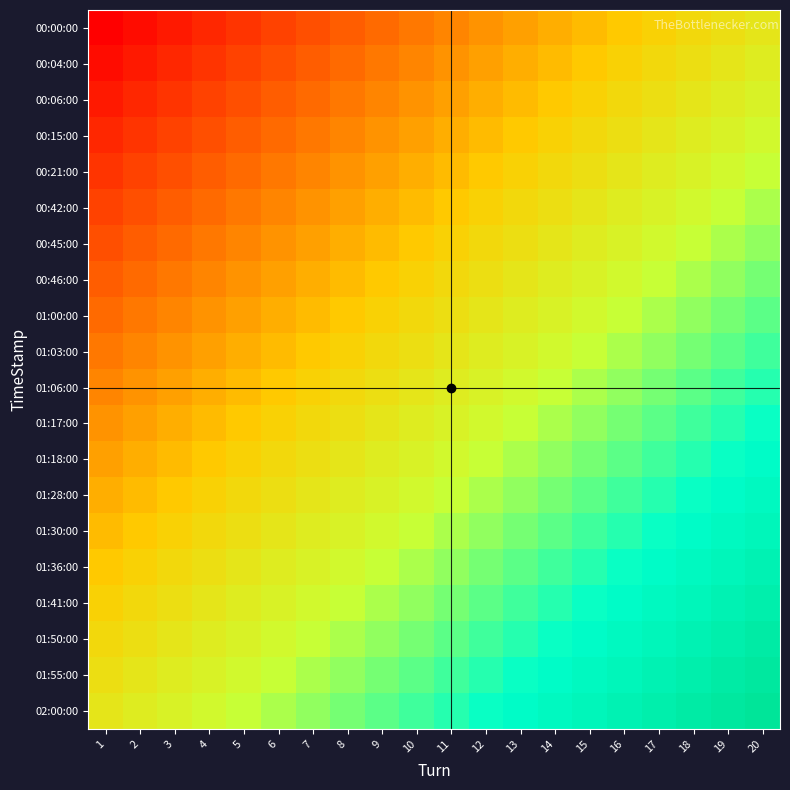

What is the difference between the highest and lowest values at 20?

0.5